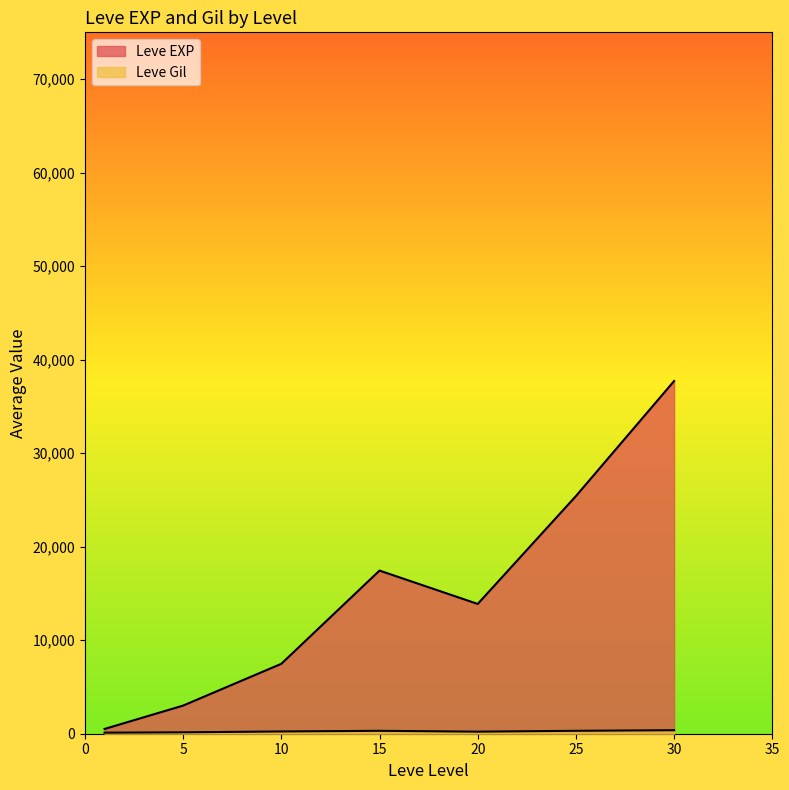

What are all the series names shown in the legend?

Leve EXP, Leve Gil